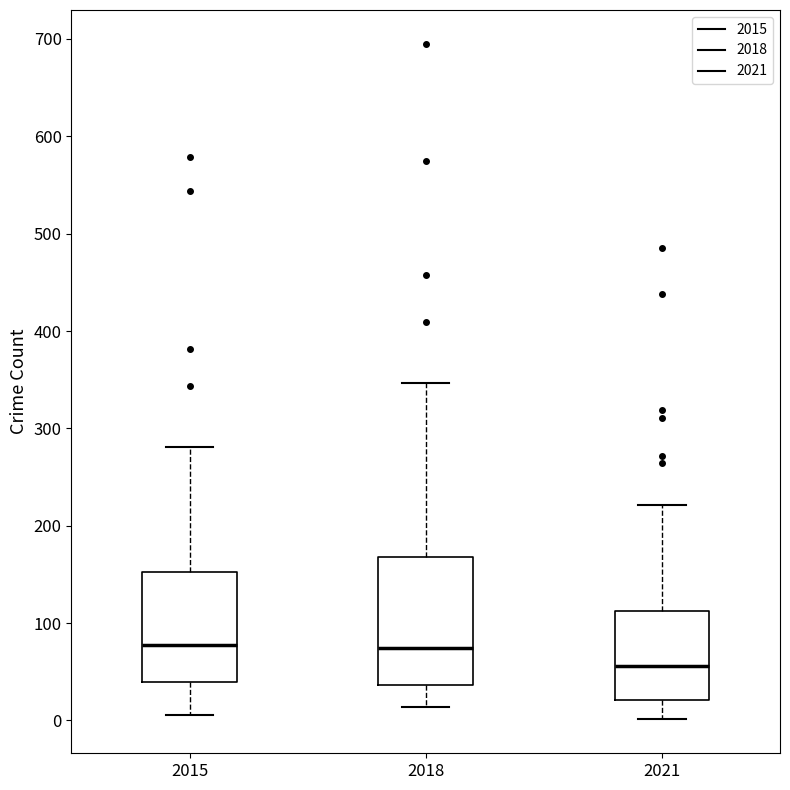

Reading left to right, transcribe this box plot: for each box, give where its median line is, the range the box spans, and where its two whiskers end, as read against the y-axis. The values are not printed on the chart, so give them approximately, as read against the axis.

2015: median 80, box 40 to 150, whiskers 10 to 280
2018: median 70, box 40 to 170, whiskers 10 to 350
2021: median 60, box 20 to 110, whiskers 0 to 220